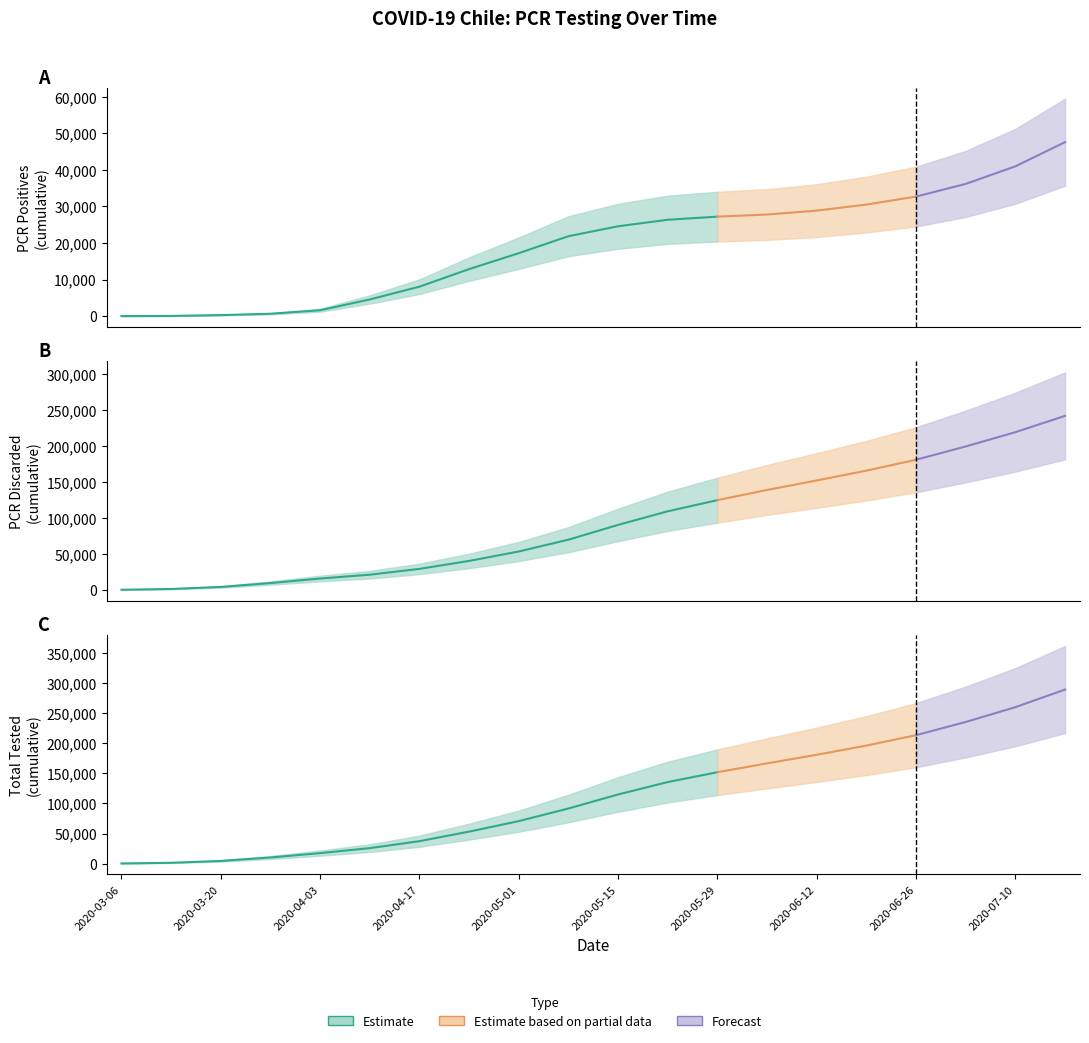

At how many categories does at least one series exceed 77041?

11